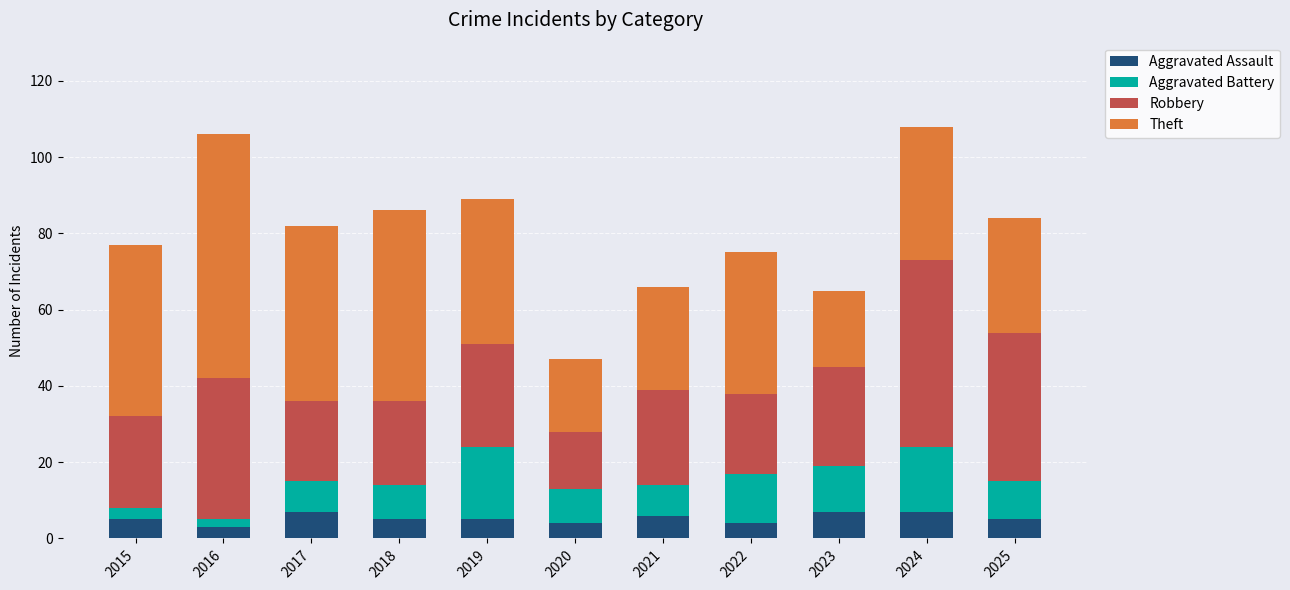

What are all the series names shown in the legend?

Aggravated Assault, Aggravated Battery, Robbery, Theft